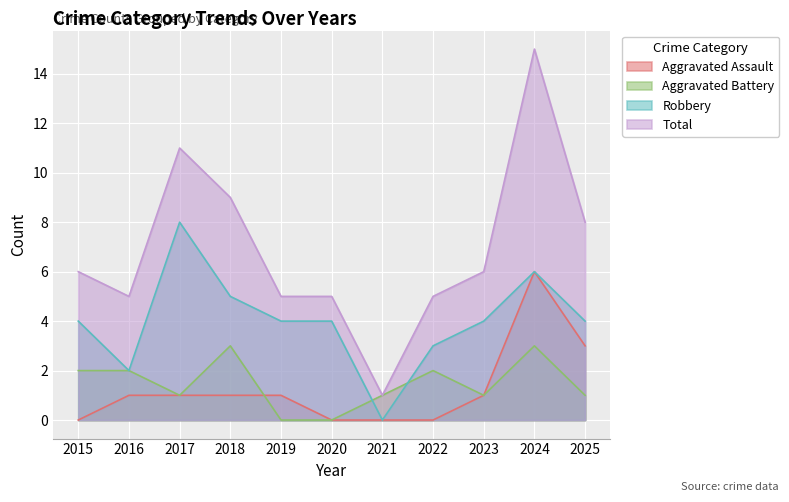

At which category does Total reach its first local peak?

2017